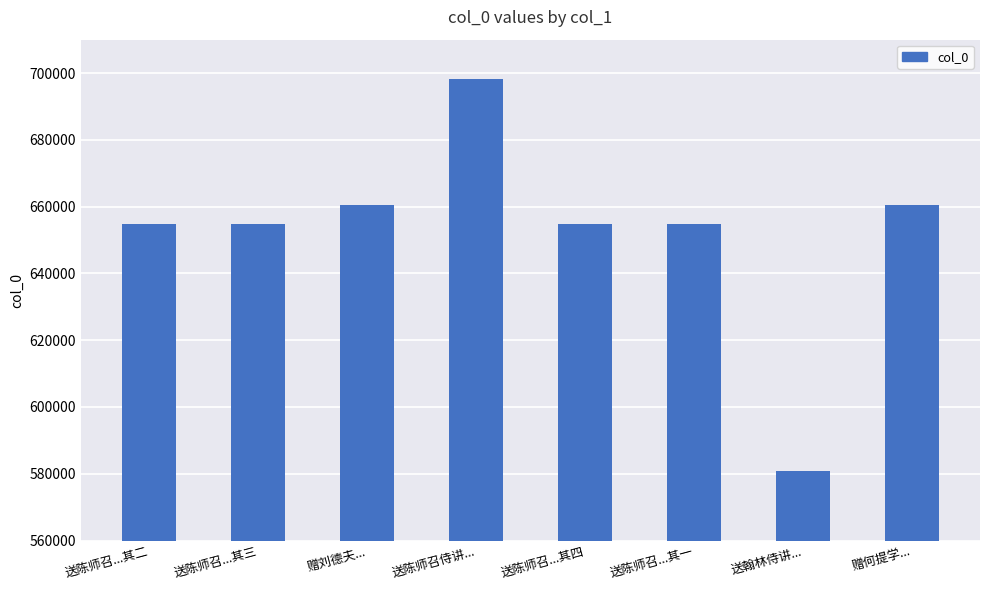

Is it true that the value at 赠何提学... is 660445?

True